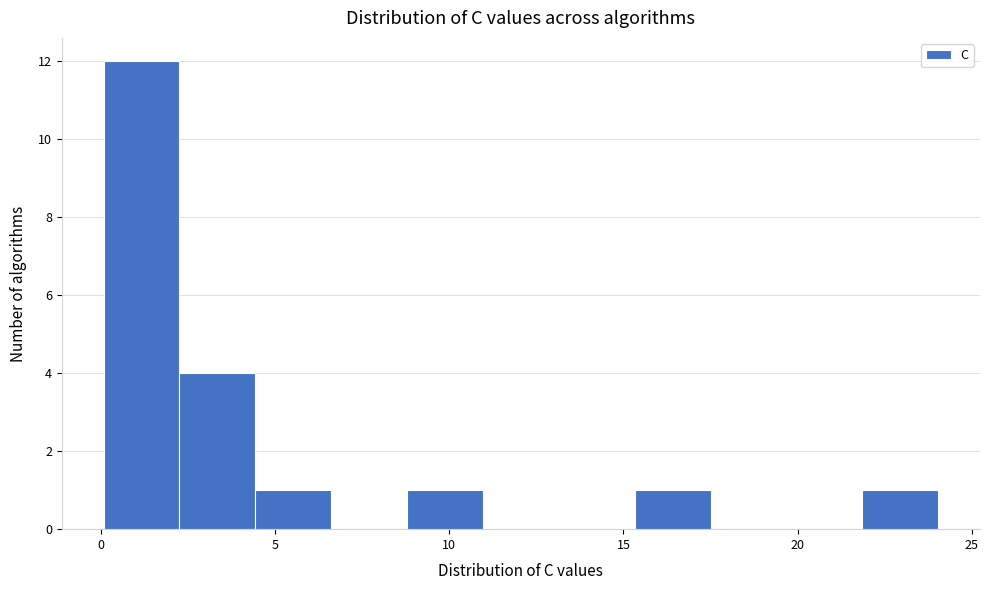

Reading left to right, list every bar in this chart as the range it spans on the x-axis followed by its height. Neither the bar edges nor the heights are printed on the chart, so give them approximately, as read against the axes.

0.0 to 2.5: 12
2.5 to 4.5: 4
4.5 to 6.5: 1
6.5 to 9.0: 0
9.0 to 11.0: 1
11.0 to 13.0: 0
13.0 to 15.5: 0
15.5 to 17.5: 1
17.5 to 19.5: 0
19.5 to 22.0: 0
22.0 to 24.0: 1